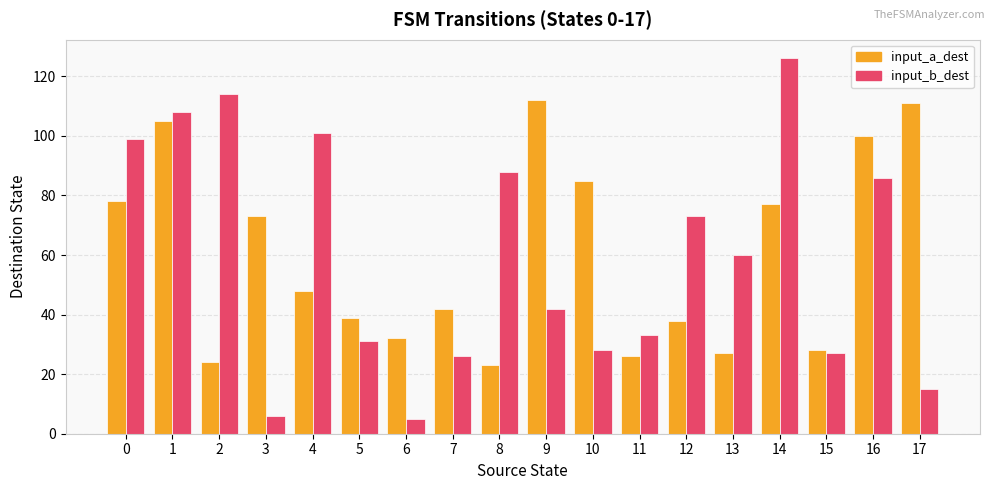

Is it true that input_a_dest equals 100 at 16?

True